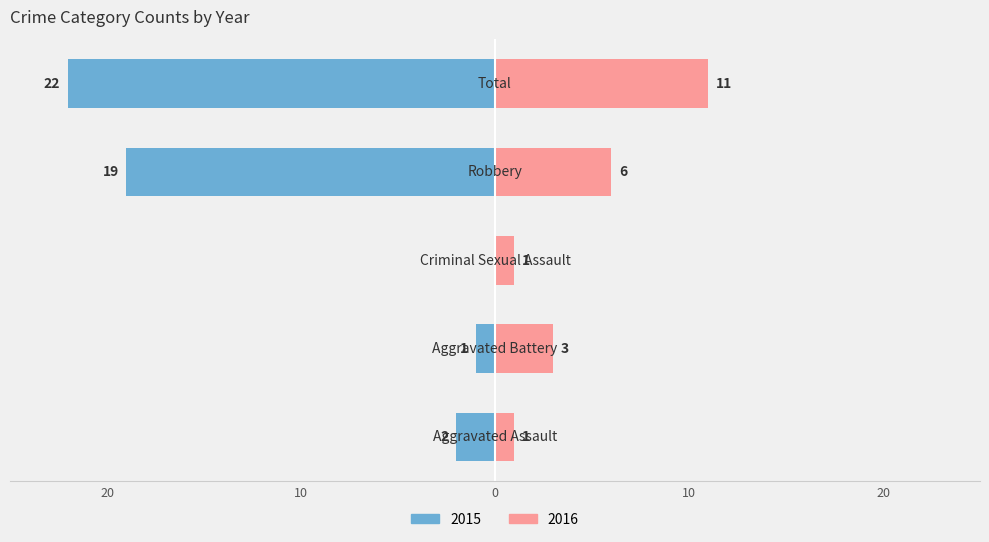

Reading left to right, extract all data points from this chart.

Left (Year Count): -2	-1	0	-19	-22
Right (Year Count): 1	3	1	6	11